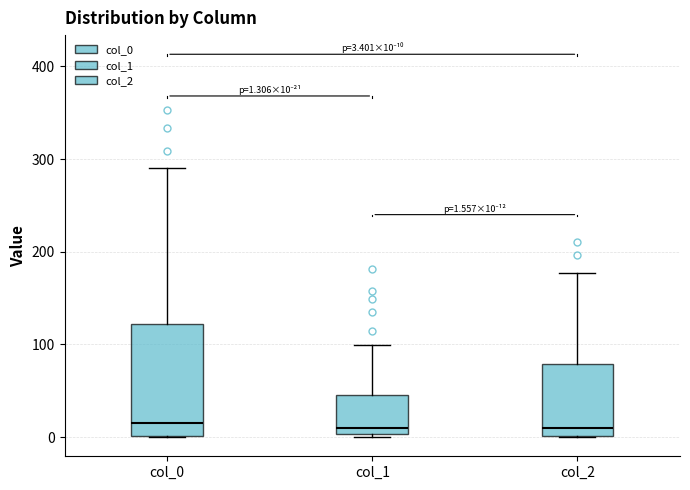

Comparing the boxes themselves (not the whiskers), which one is the tallest?

col_0